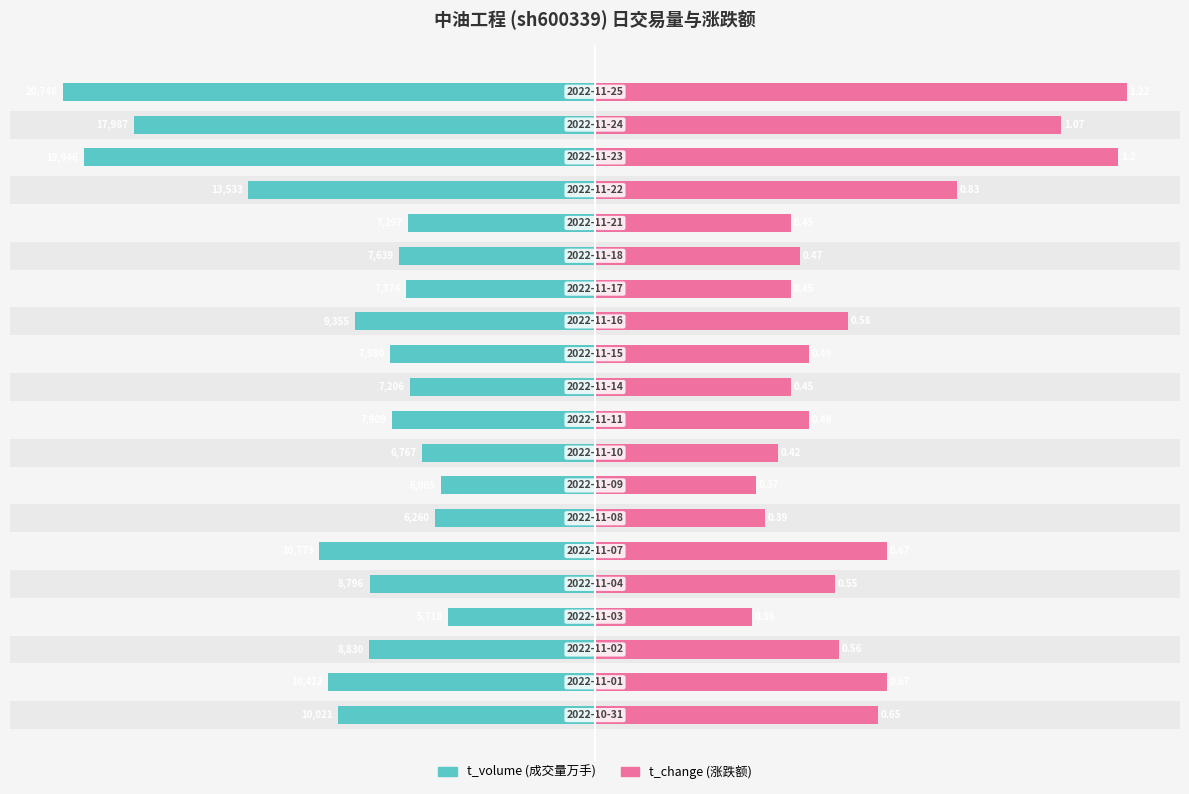

What are all the series names shown in the legend?

t_volume, t_change